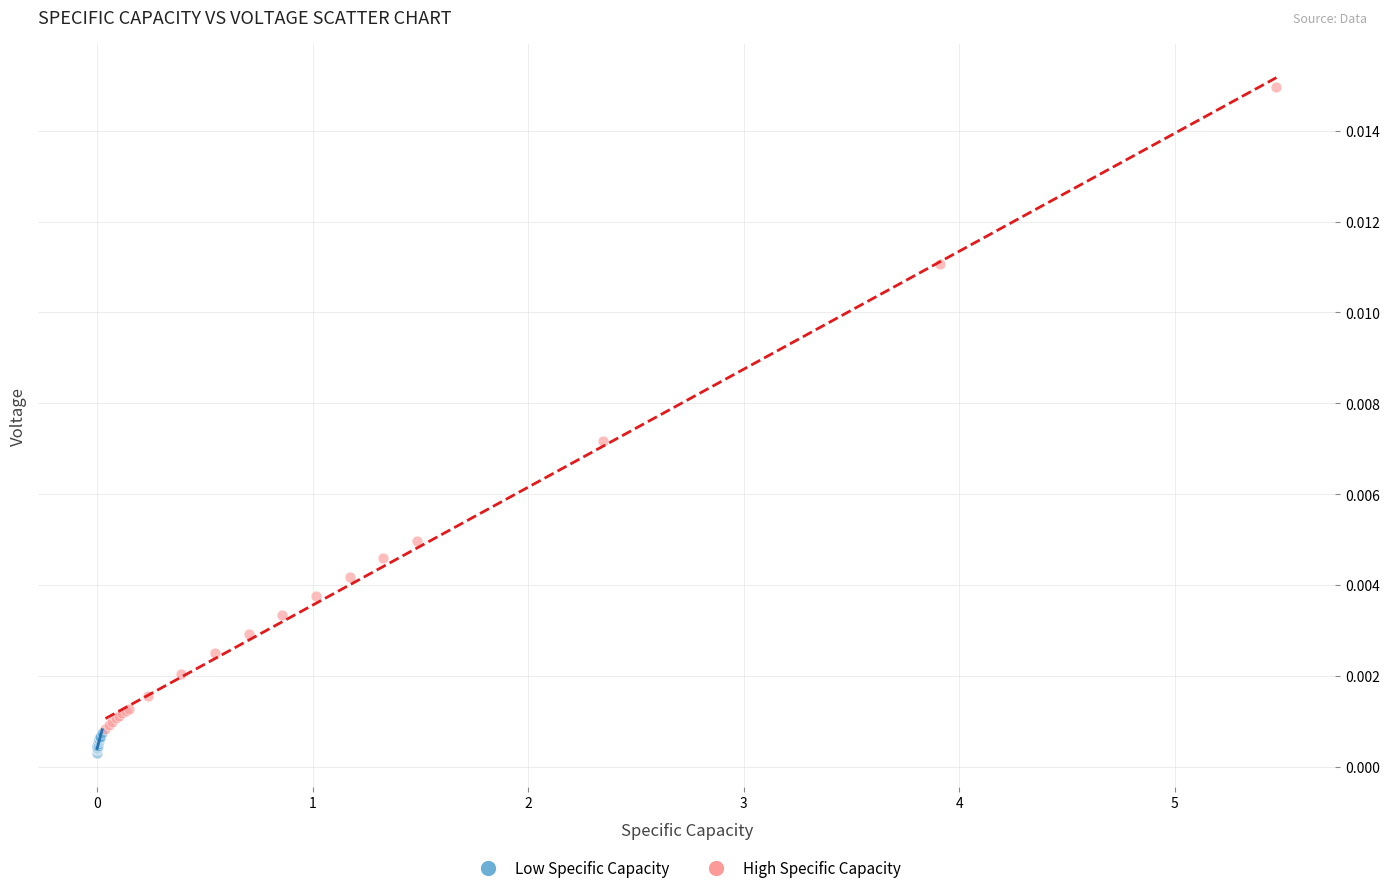

Which series has the widest spread of Y values?

High Specific Capacity